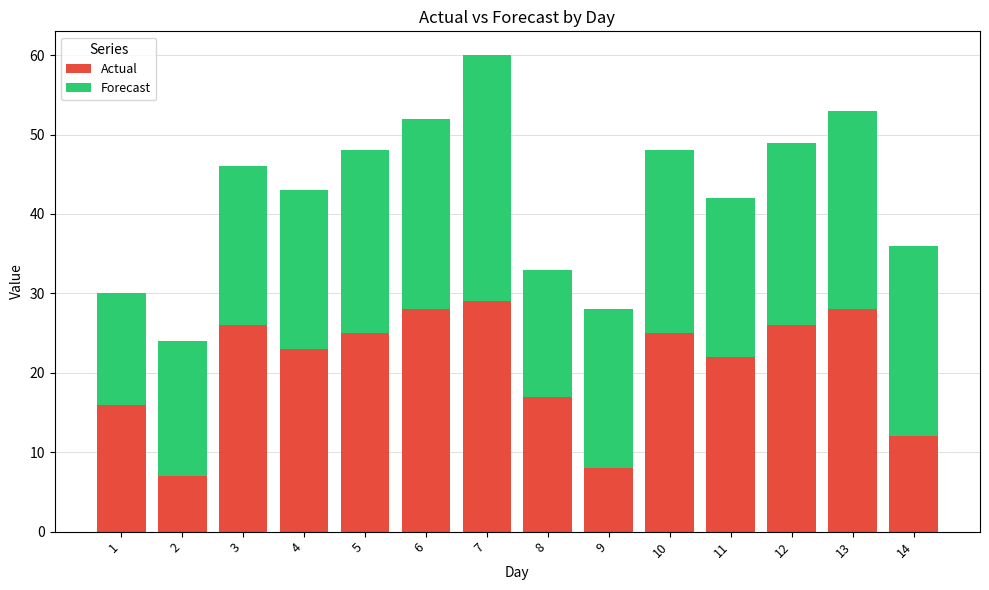

True or false: Actual has a value of 25 at 5.

True